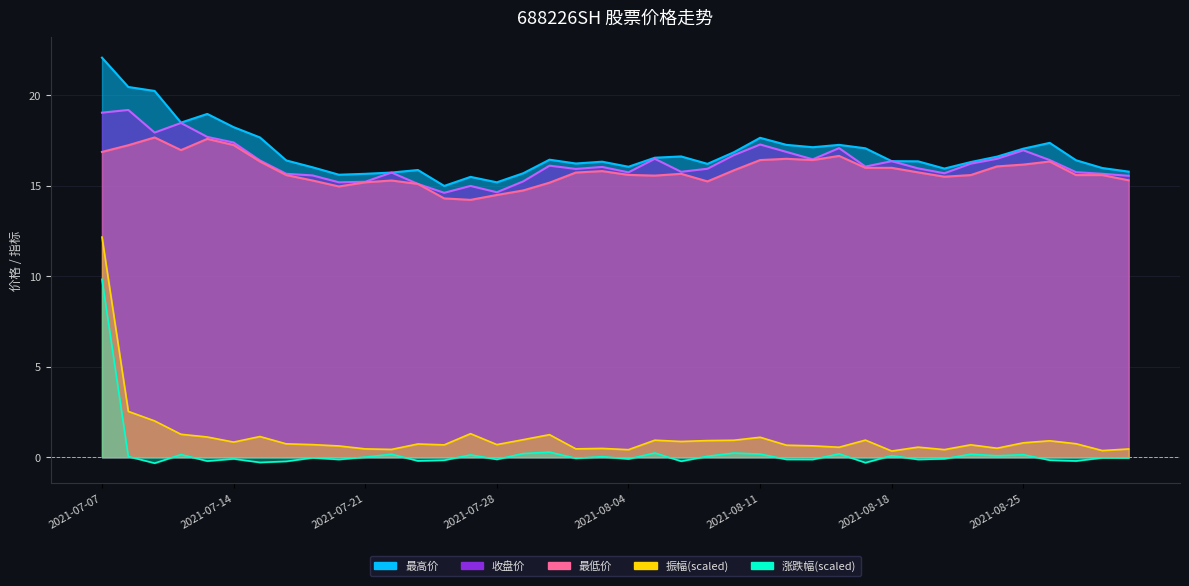

At which category does 最低价 reach its first local valley?

2021-07-12